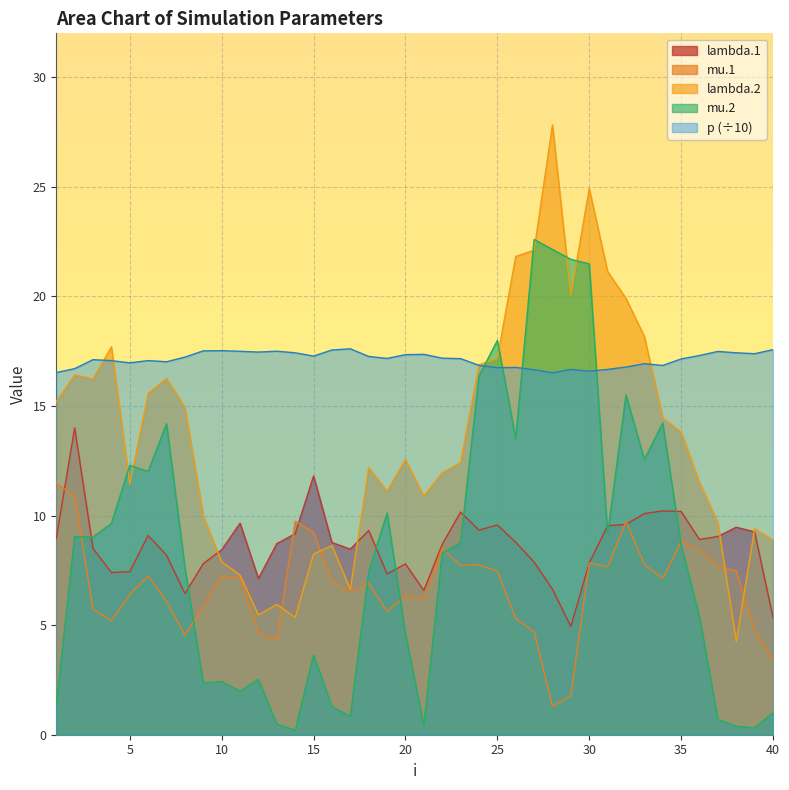

What is the value of the mu.2 point at the 33rd from the left?

12.6